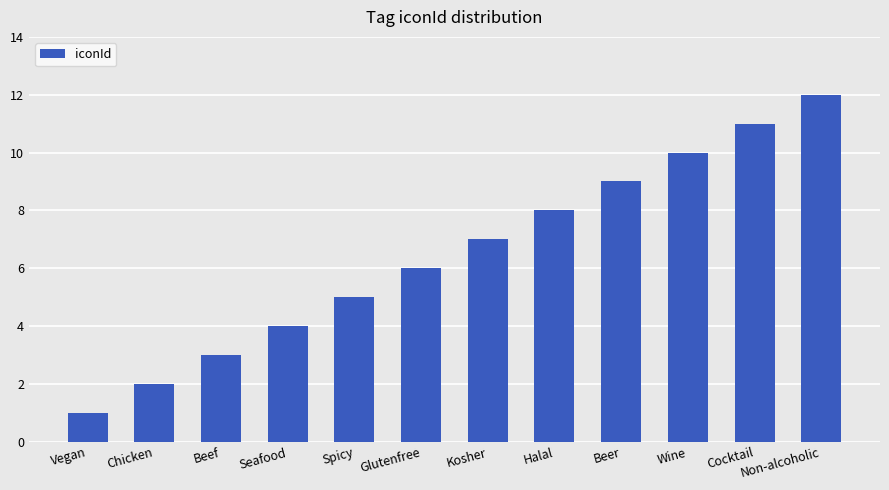

The value at Chicken is 2. True or false?

True